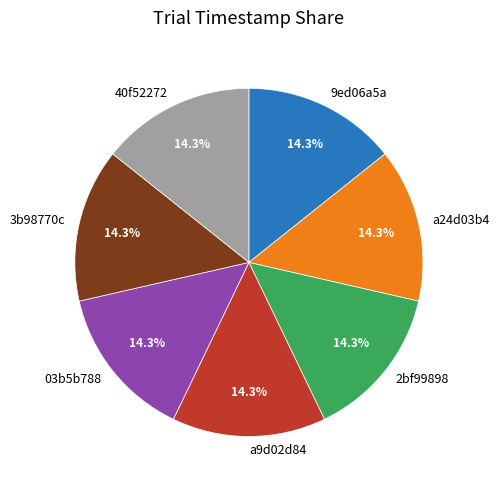

The 2bf99898 slice represents 5% of the pie. True or false?

False